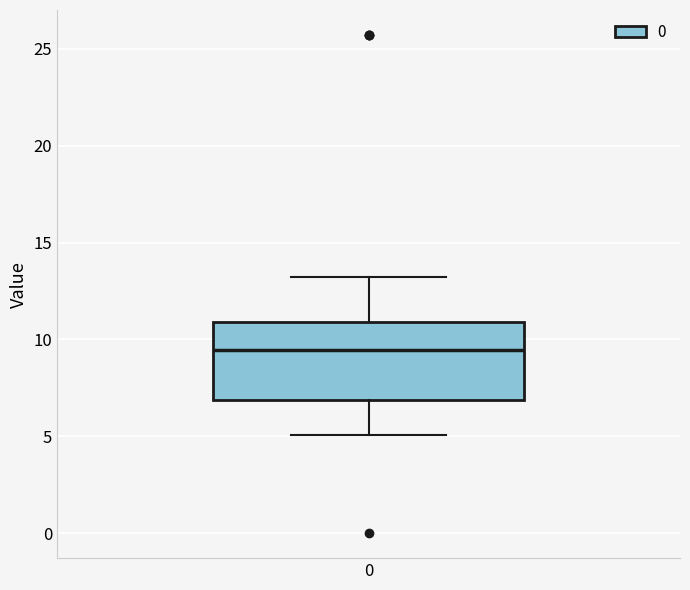

Where does the median line of the box at x = 0 sit on the y-axis? The values are not printed on the chart, so give them approximately, as read against the axis.

9.5